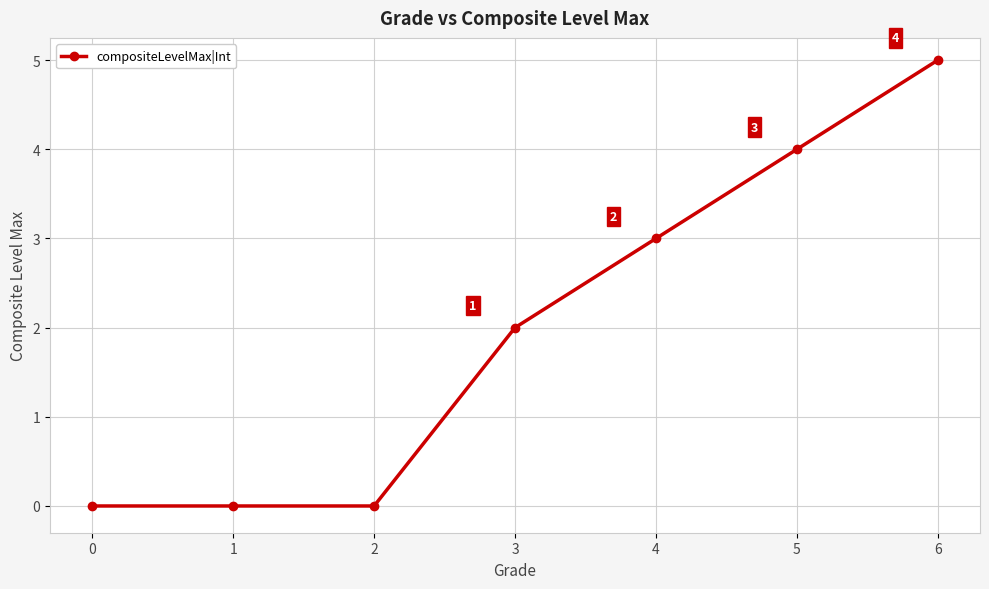

At which label is the value closest to 2?

3